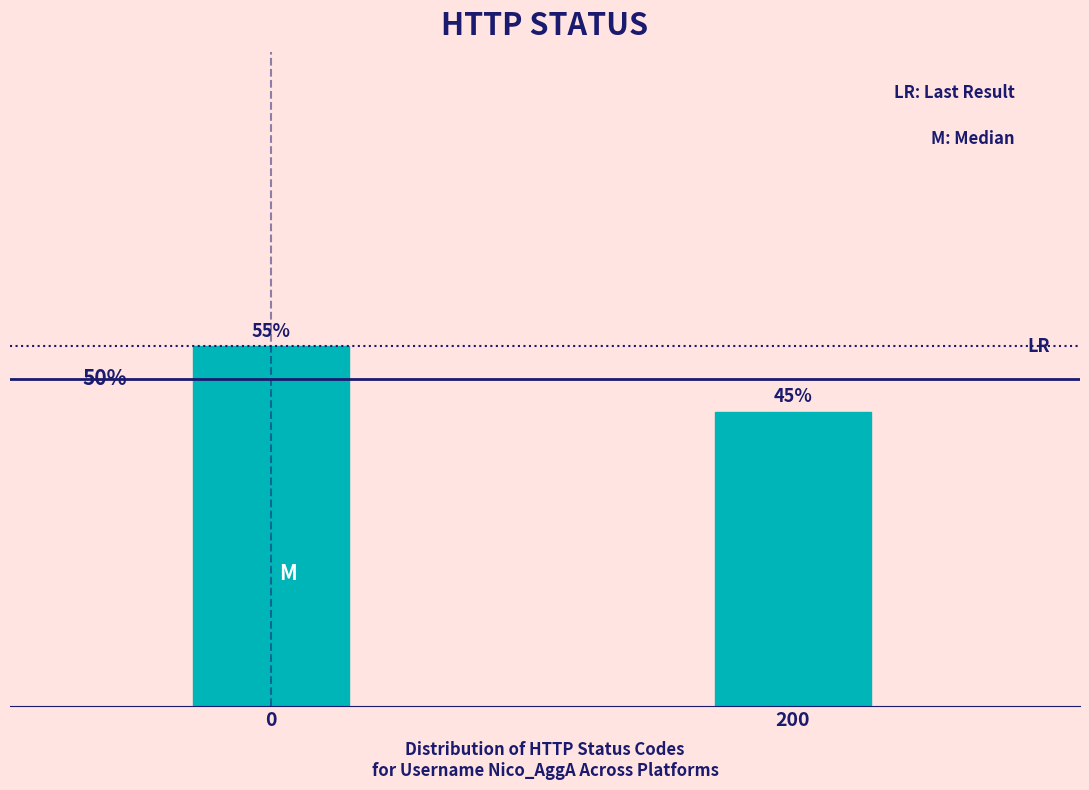

List the labels in order of value, largest first.

0, 200